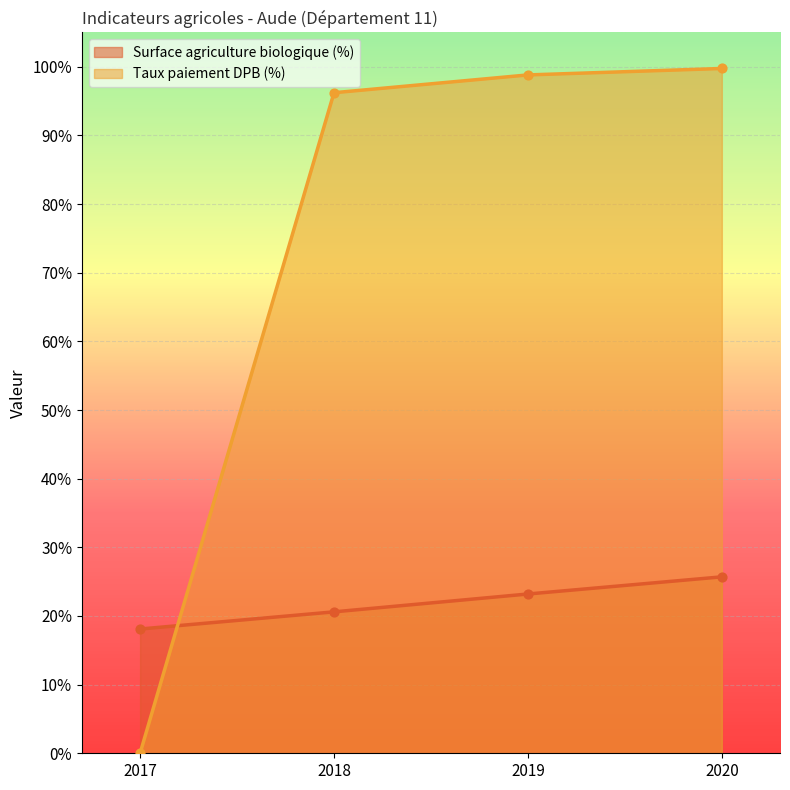

What are all the series names shown in the legend?

Surface agriculture biologique (%), Taux paiement DPB (%)